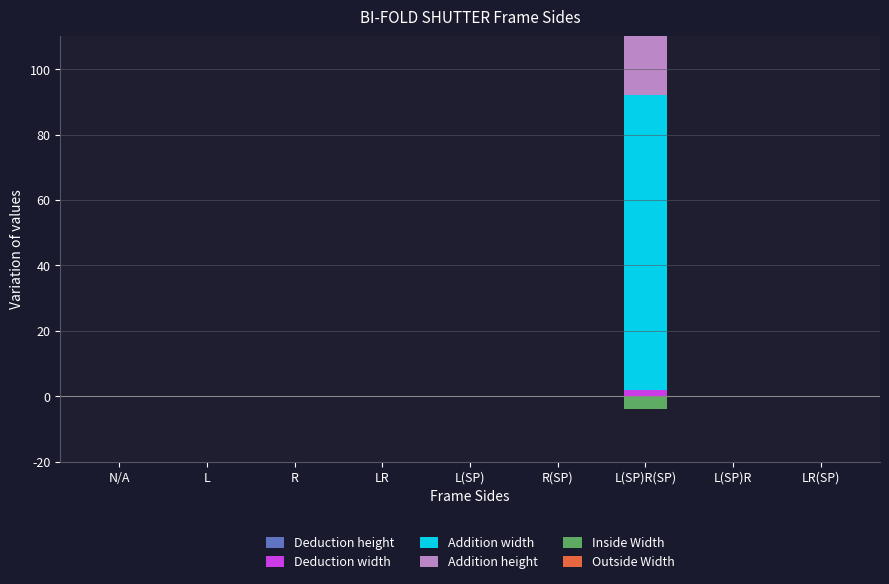

The Deduction width series shows -1 at R. True or false?

False